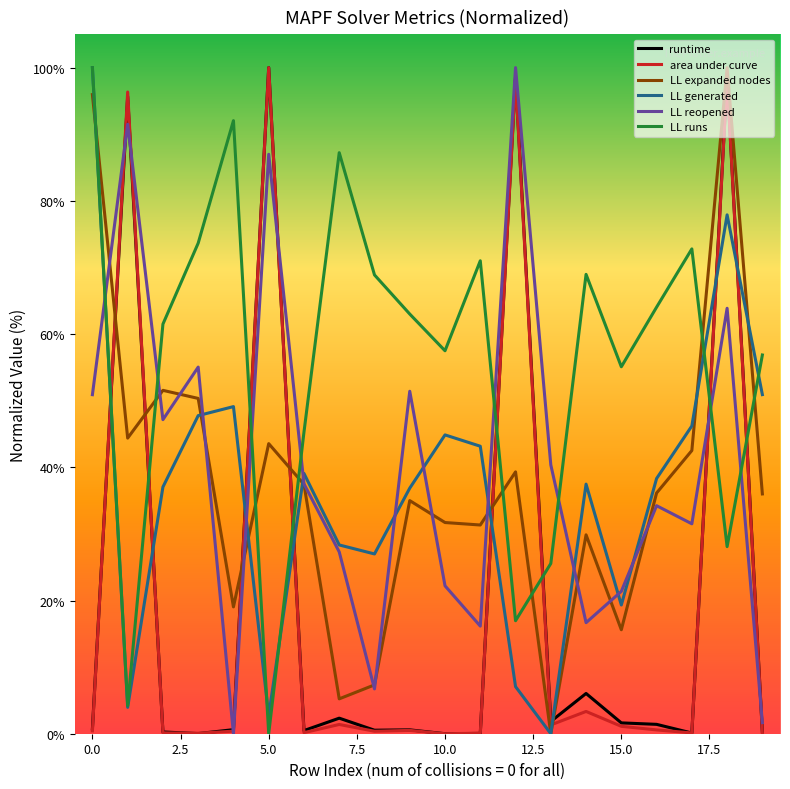

Which series has the largest total across all categories?

LL runs